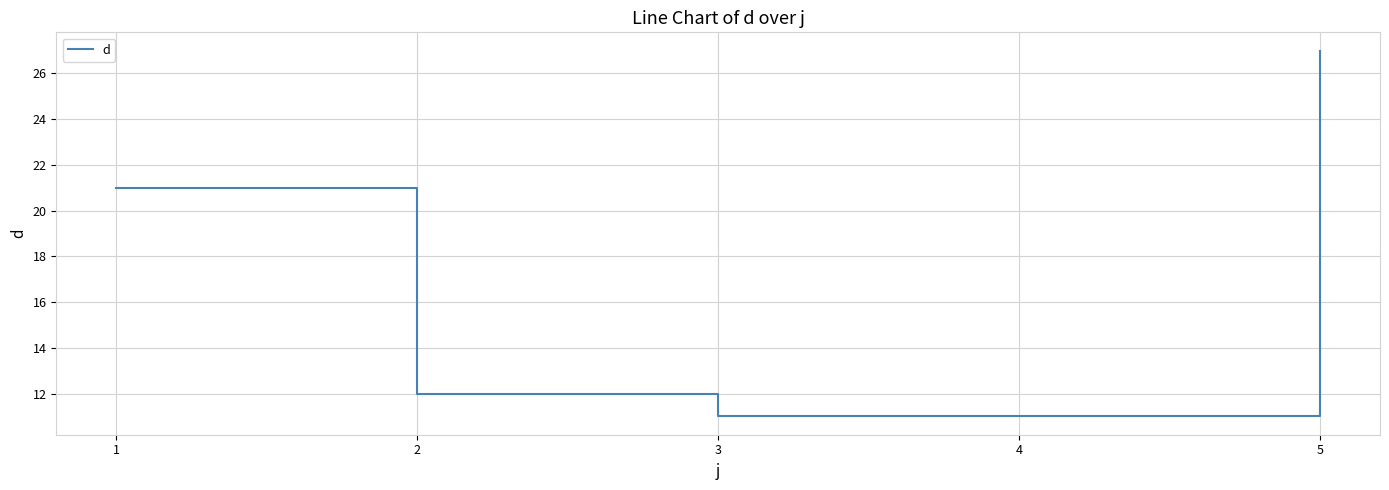

Which has a higher value, 5 or 3?

5